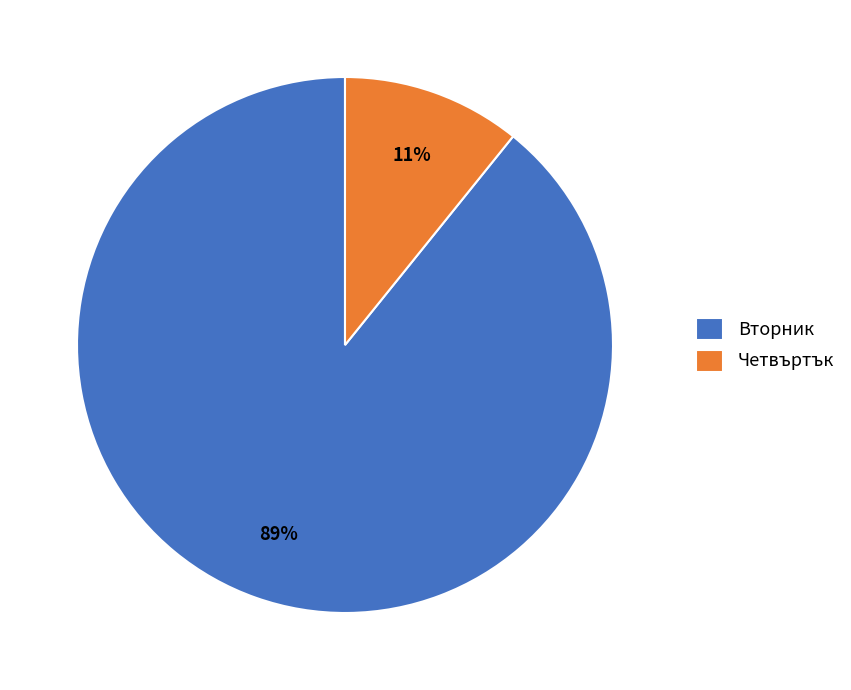

Rank the categories by value from highest to lowest.

Вторник, Четвъртък